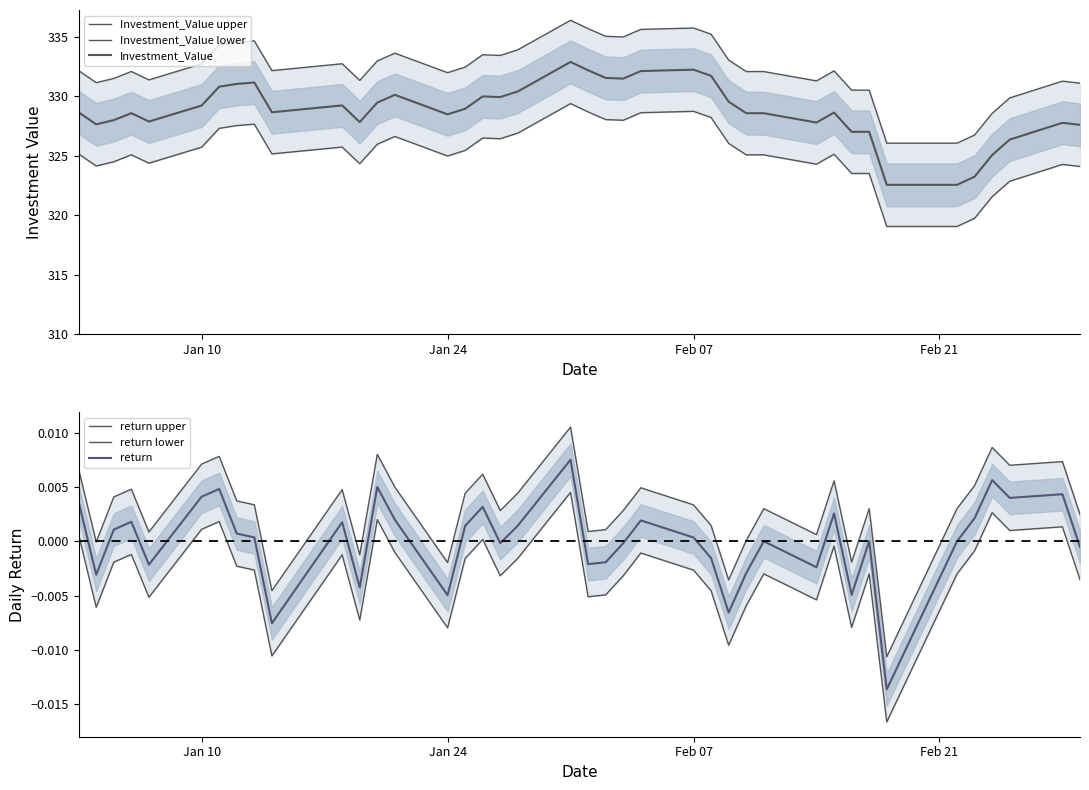

What are all the series names shown in the legend?

Investment_Value upper, Investment_Value lower, Investment_Value, return upper, return lower, return